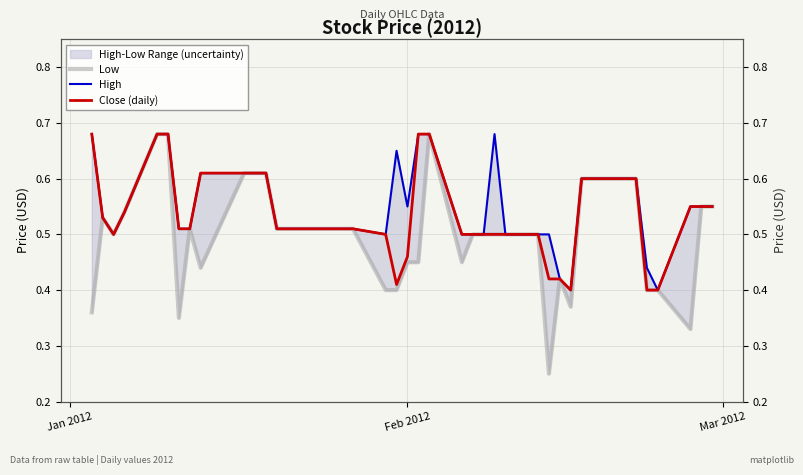

True or false: Low has more than 0 interior local peaks.

True